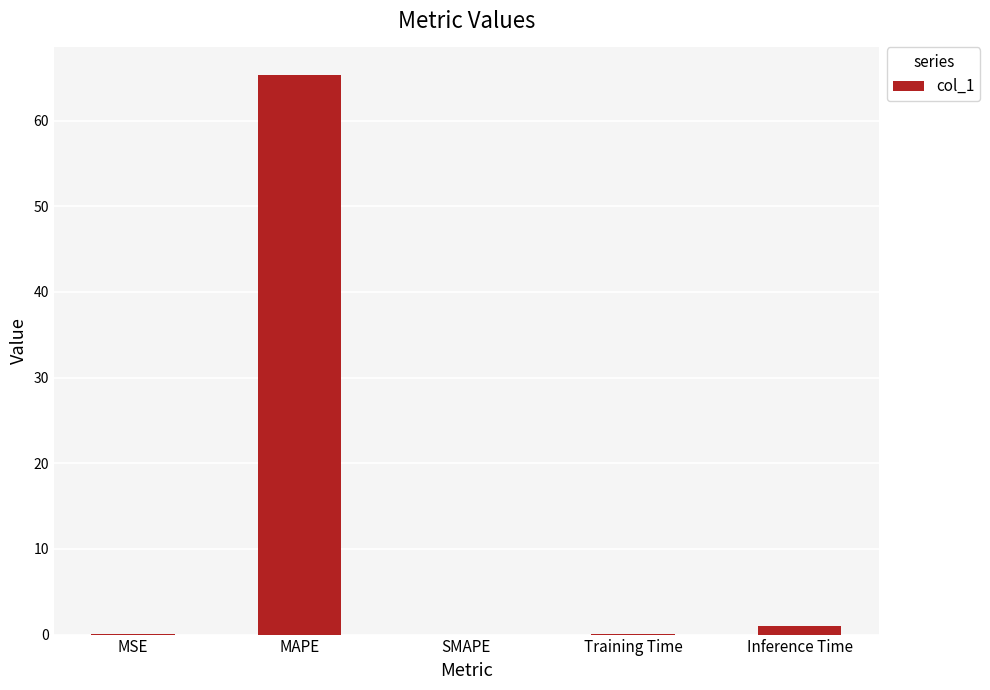

What is the greatest value displayed?

65.3